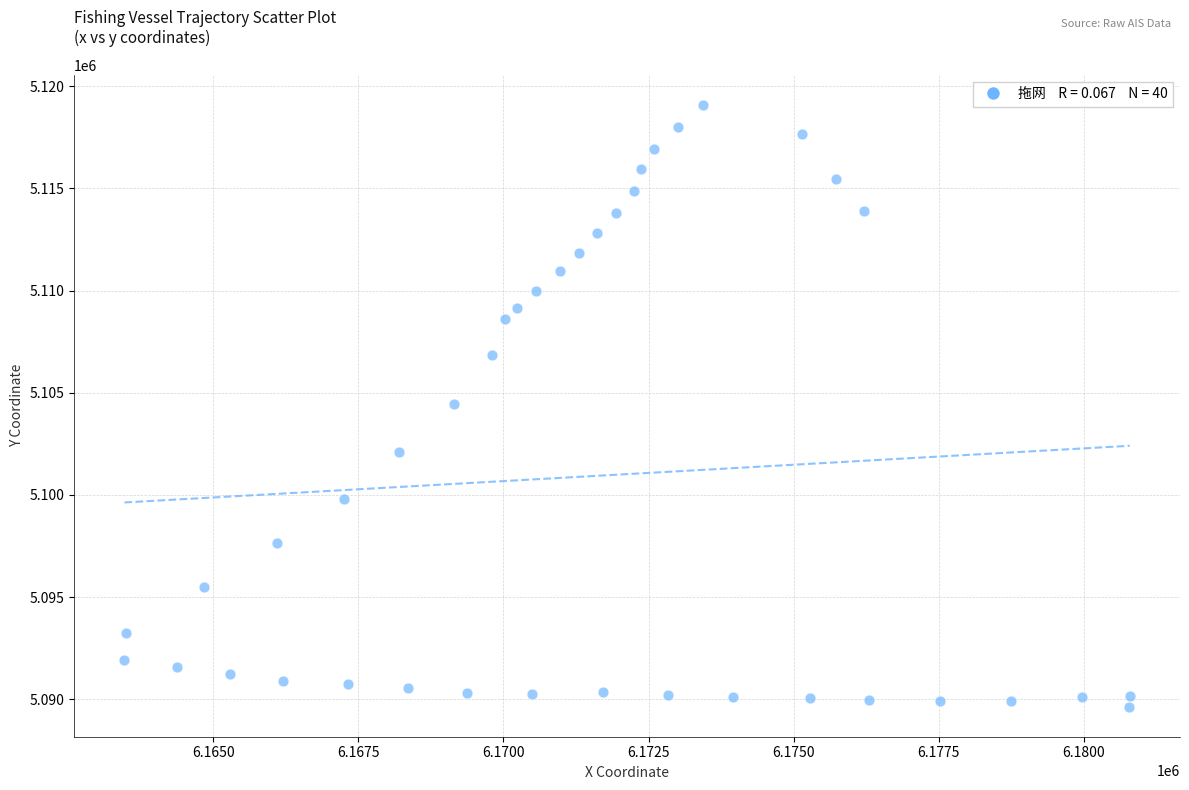

What is the range of X values (max minus min)?

17319.9